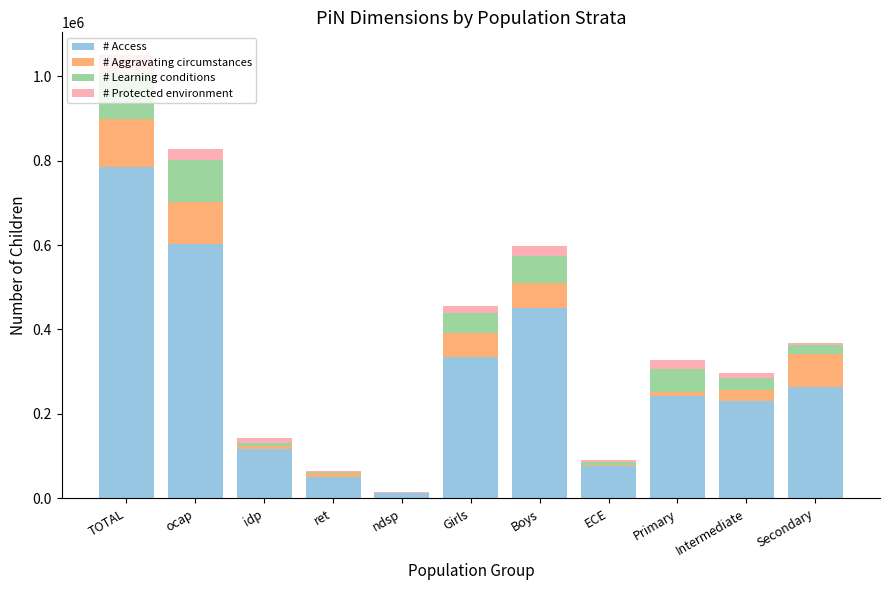

At which category is the sum across all series the highest?

TOTAL